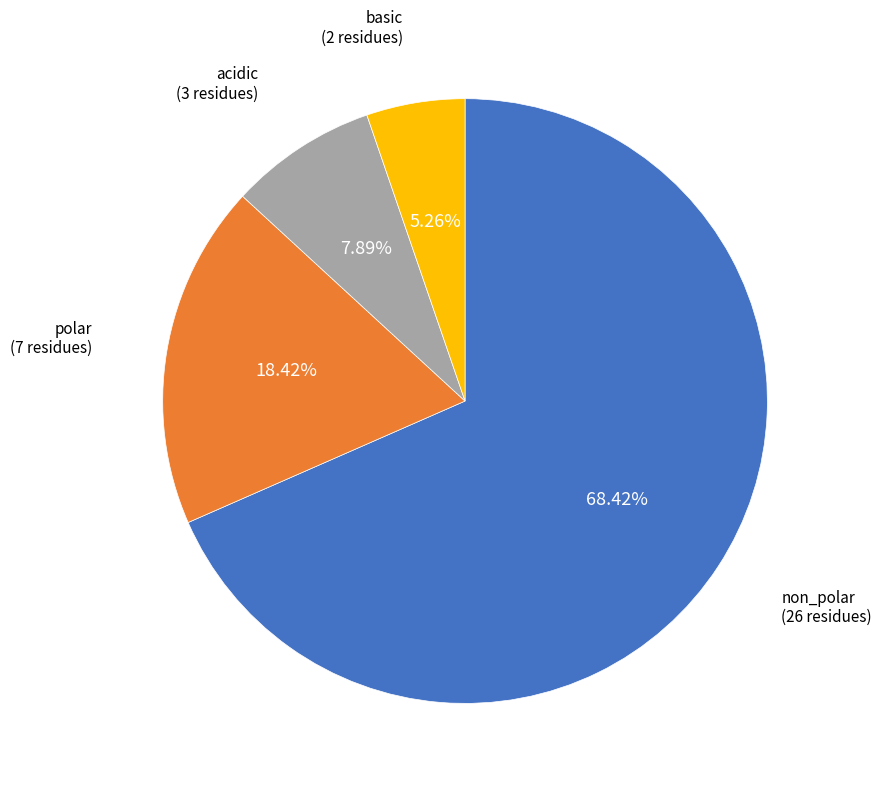

Rank the categories by value from lowest to highest.

basic, acidic, polar, non_polar